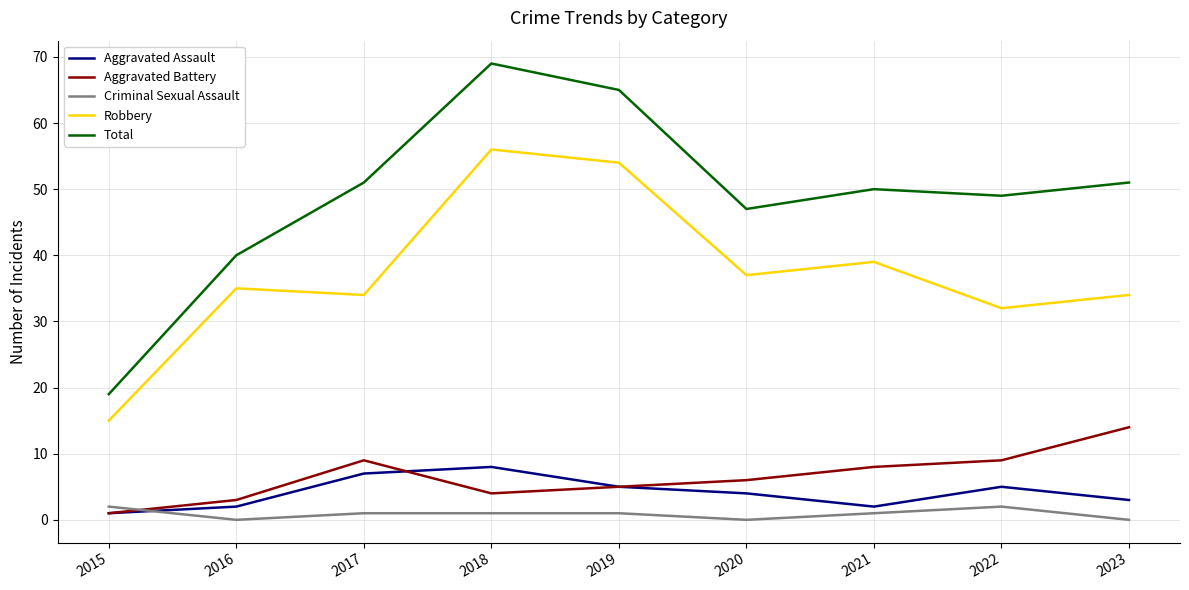

At how many categories does at least one series exceed 57?

2